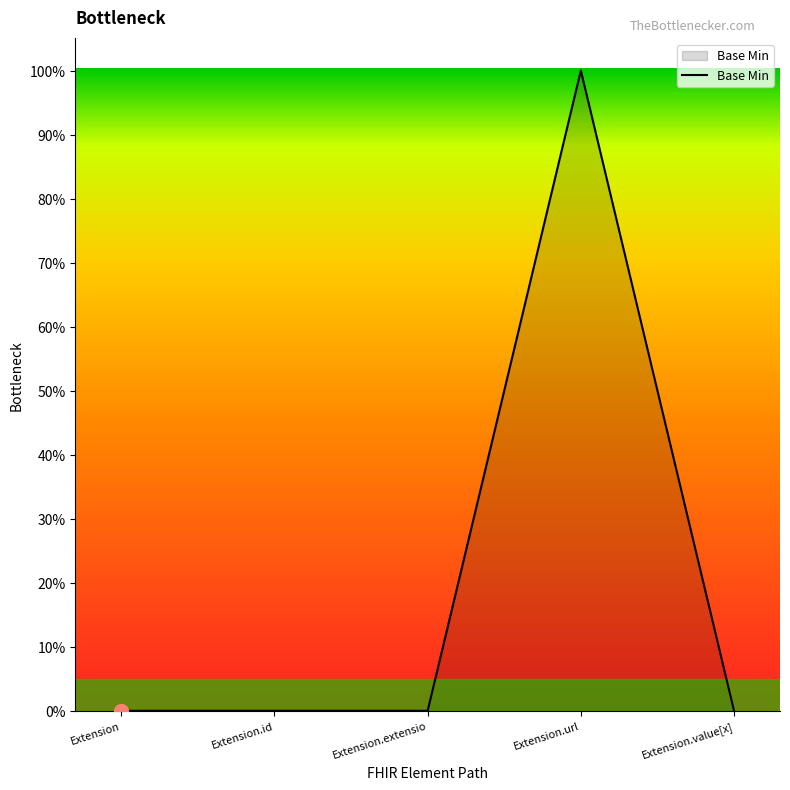

List the labels in order of value, smallest first.

Extension, Extension.id, Extension.extensio, Extension.value[x], Extension.url